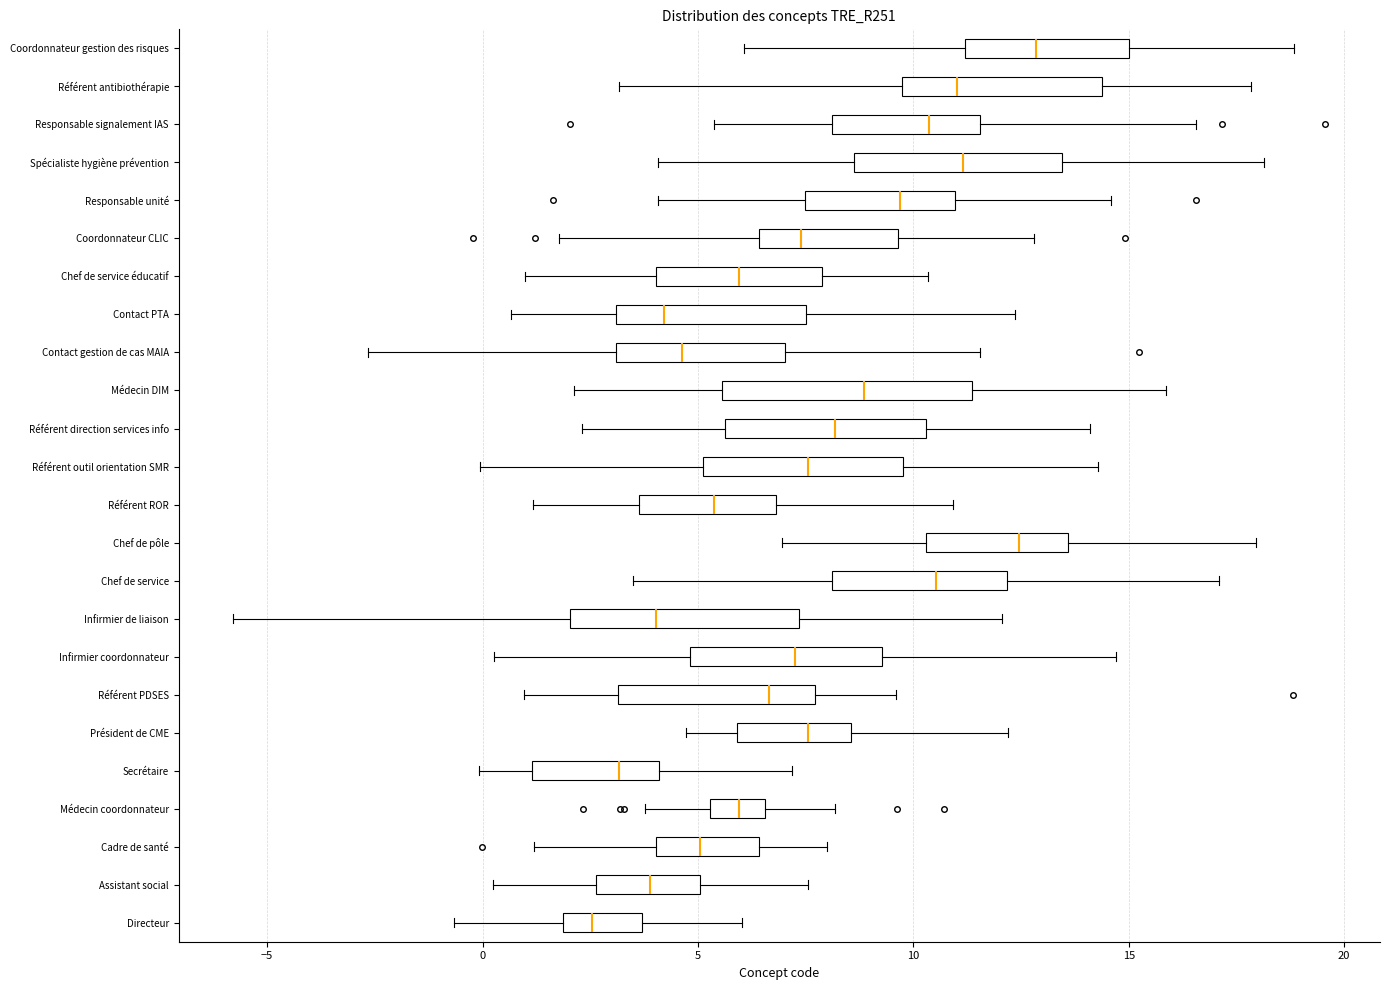

Where does the right whisker of the box for Spécialiste hygiène prévention end on the x-axis? The values are not printed on the chart, so give them approximately, as read against the axis.

18.0